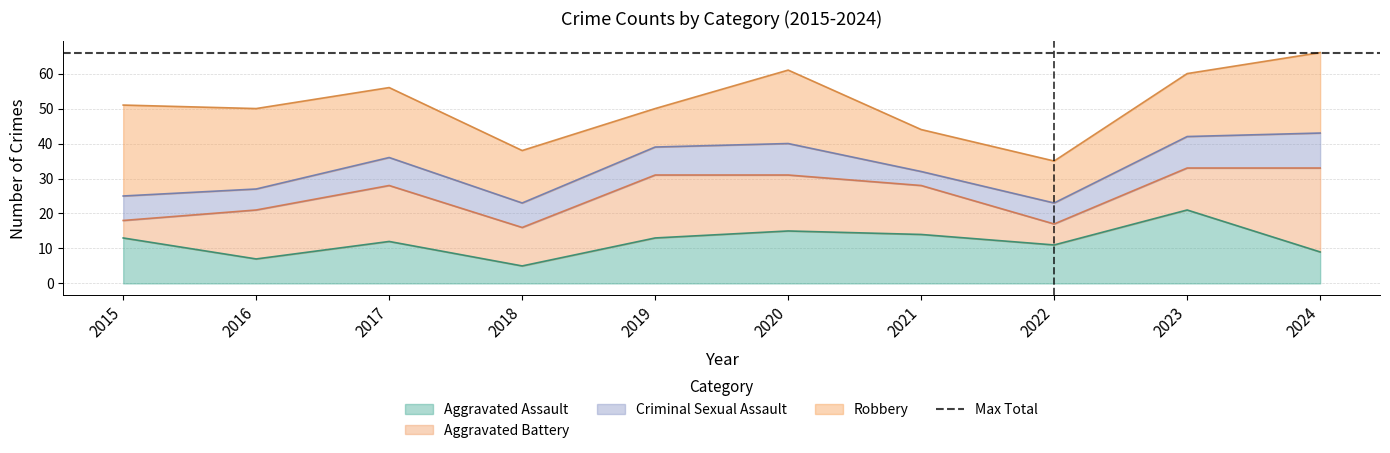

Is it true that Aggravated Assault equals 9 at 2024?

True